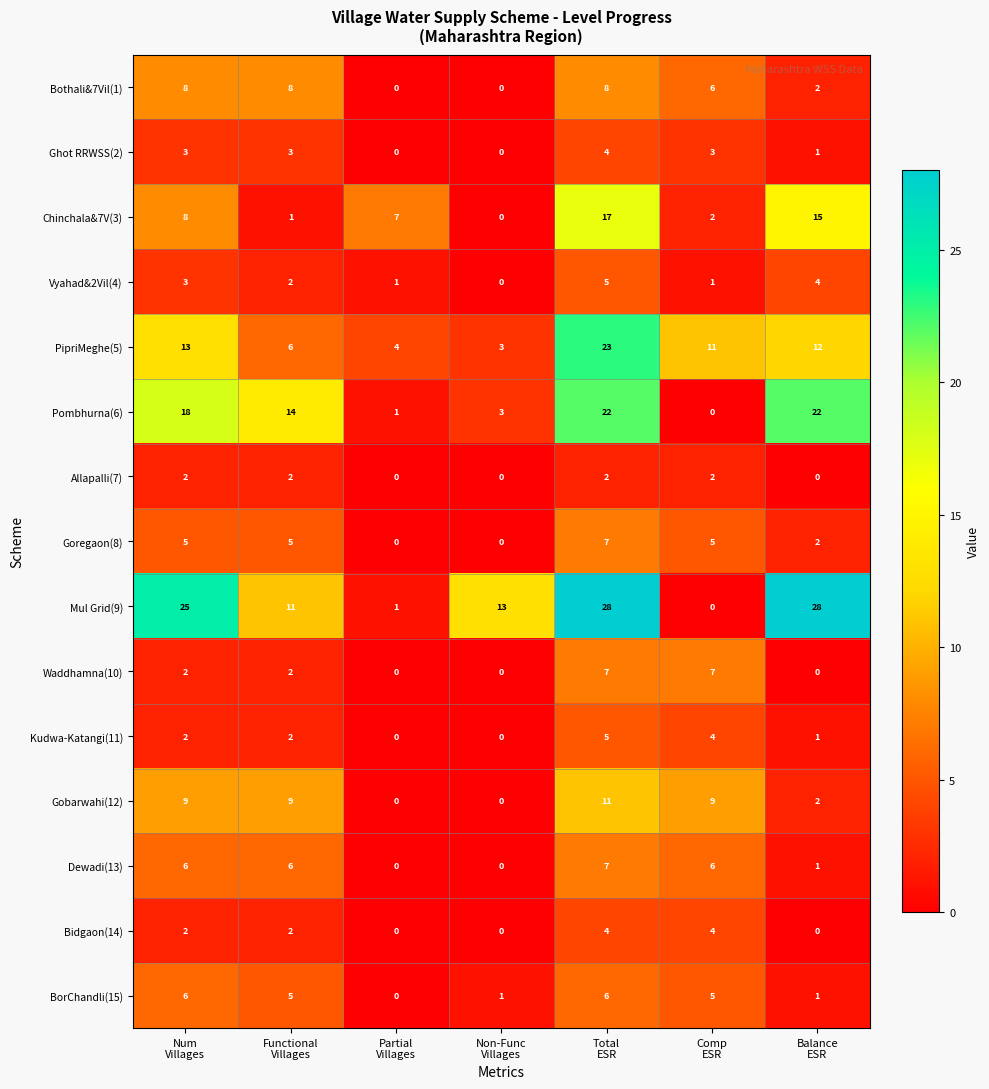

Which series has the largest total across all categories?

Mul Grid(9)